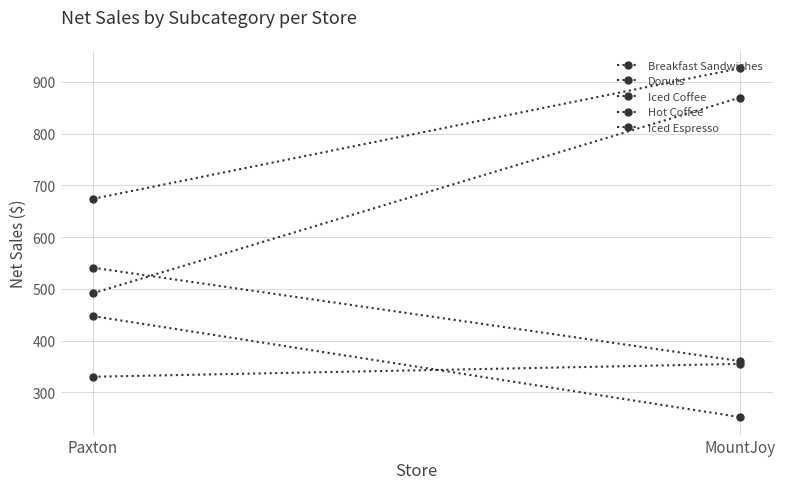

How many categories are shown in the chart?

2